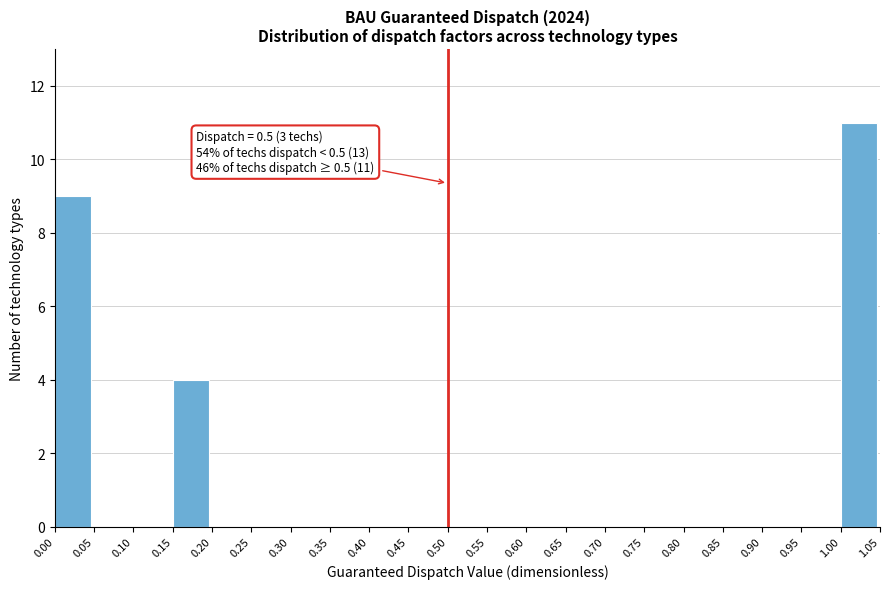

Over which range of the x-axis is the bar tallest?

1.00 to 1.05